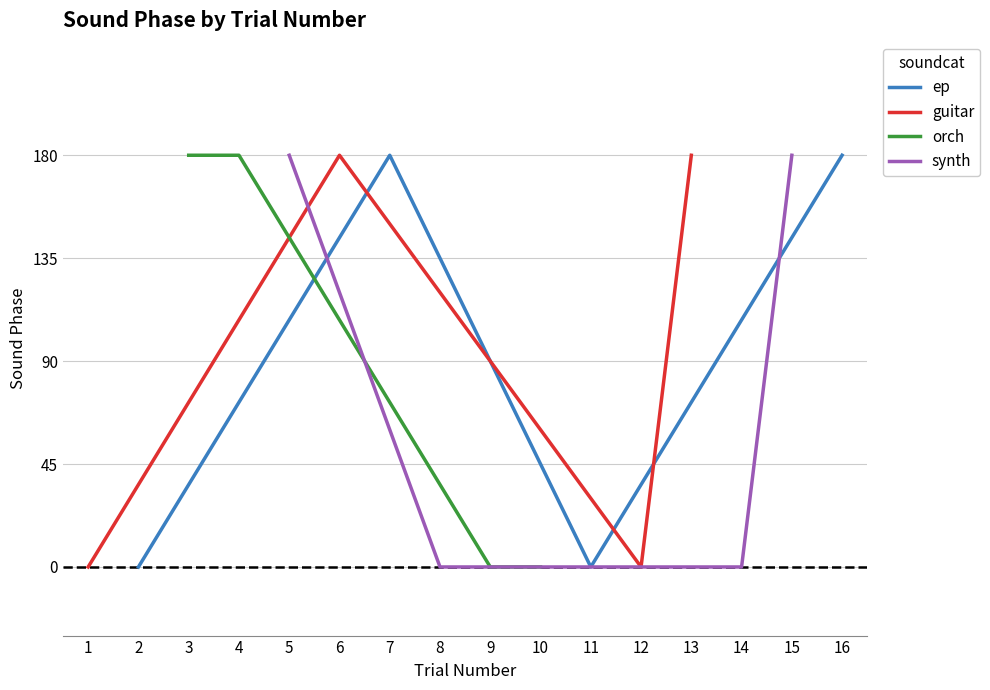

What is the average value of the orch series?

90